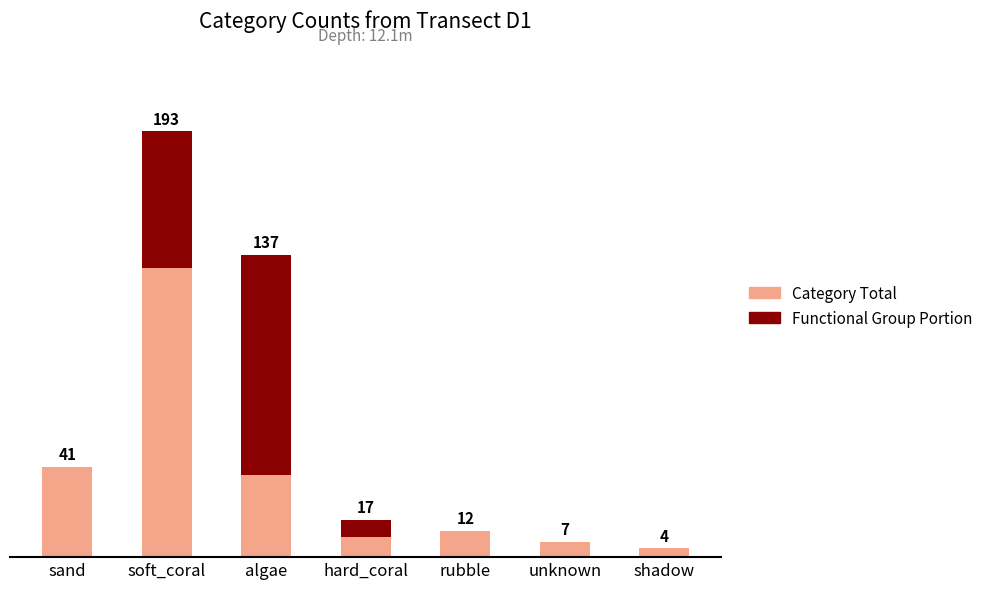

Reading left to right, transcribe all the data shown in this chart.

Category Total: 41	193	137	17	12	7	4
Functional Group Portion: 0	62	100	8	0	0	0